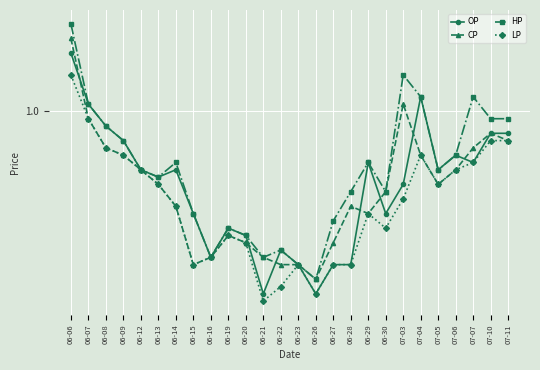

What are all the series names shown in the legend?

OP, CP, HP, LP